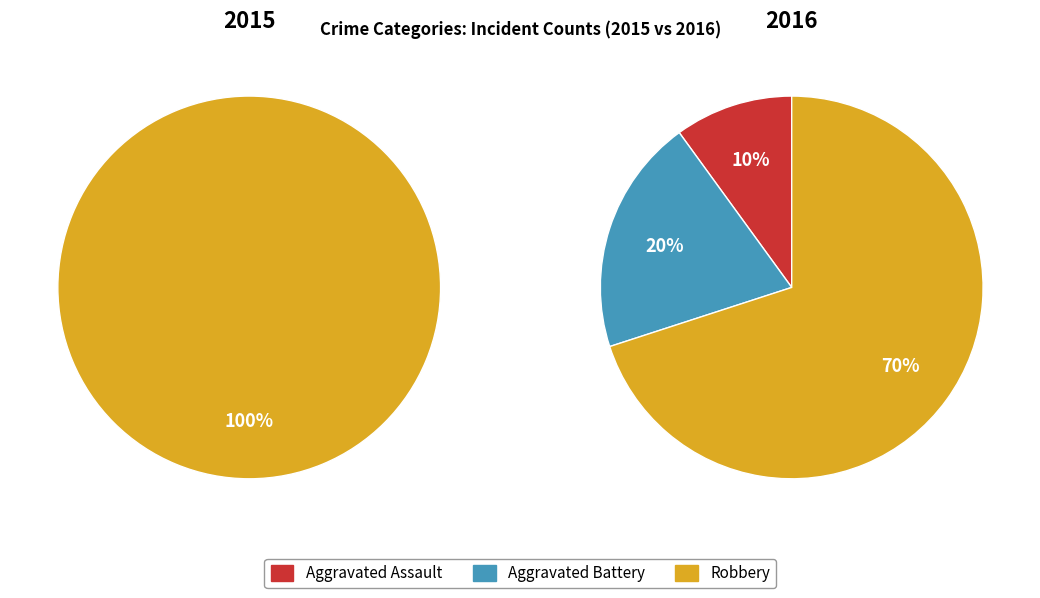

What portion of the pie excludes Aggravated Battery?

80.0%